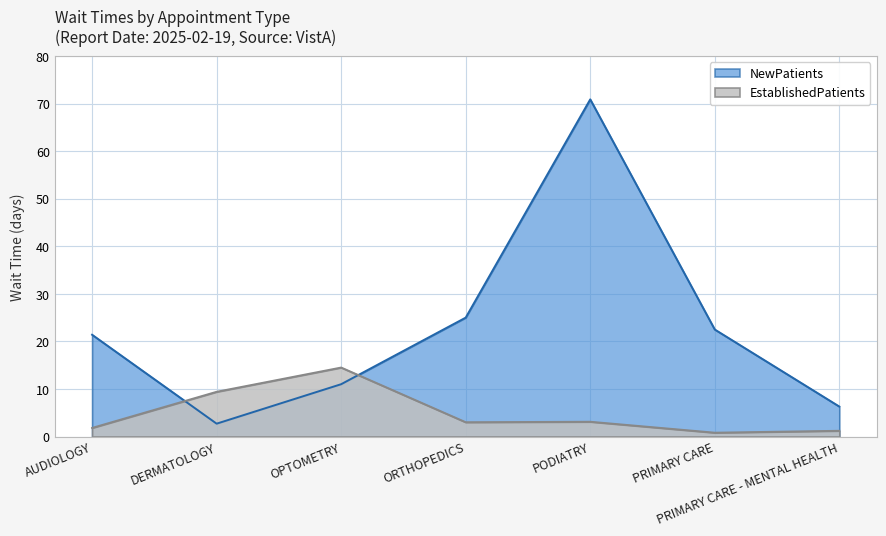

Reading left to right, list all the values displayed in this chart.

EstablishedPatients: 1.8	9.4	14.5	3.0	3.1	0.8	1.2
NewPatients: 21.4	2.7	11.0	25.0	70.9	22.5	6.3